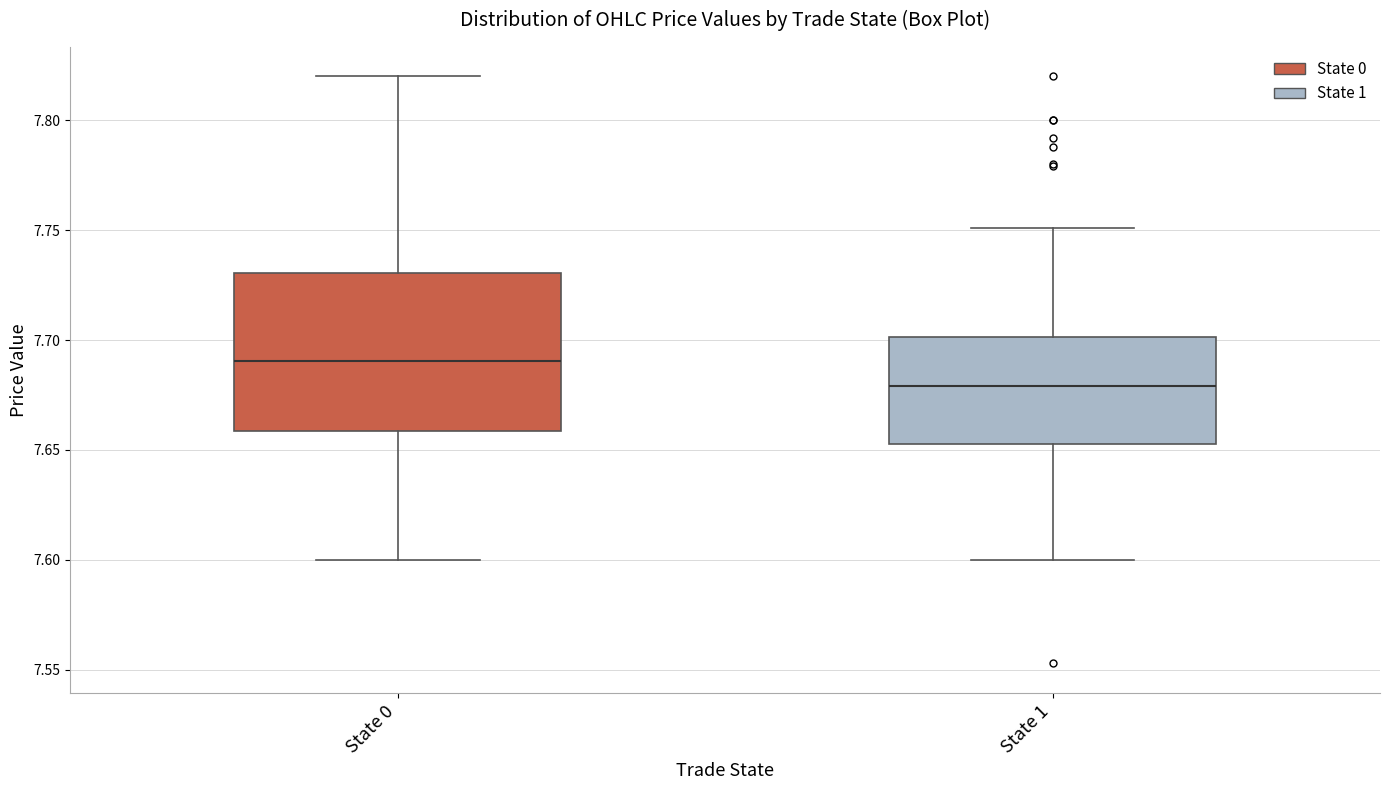

Where does the median line of the box for State 1 sit on the y-axis? The values are not printed on the chart, so give them approximately, as read against the axis.

7.680